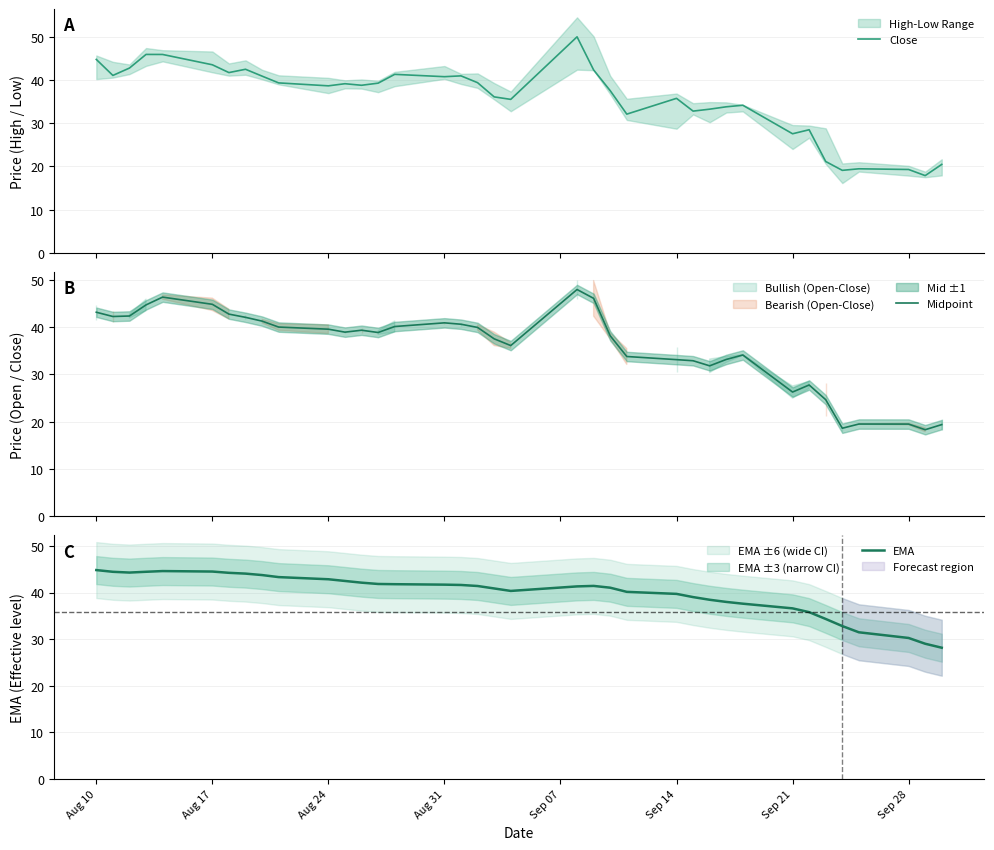

How many times do Midpoint and EMA cross each other?

4